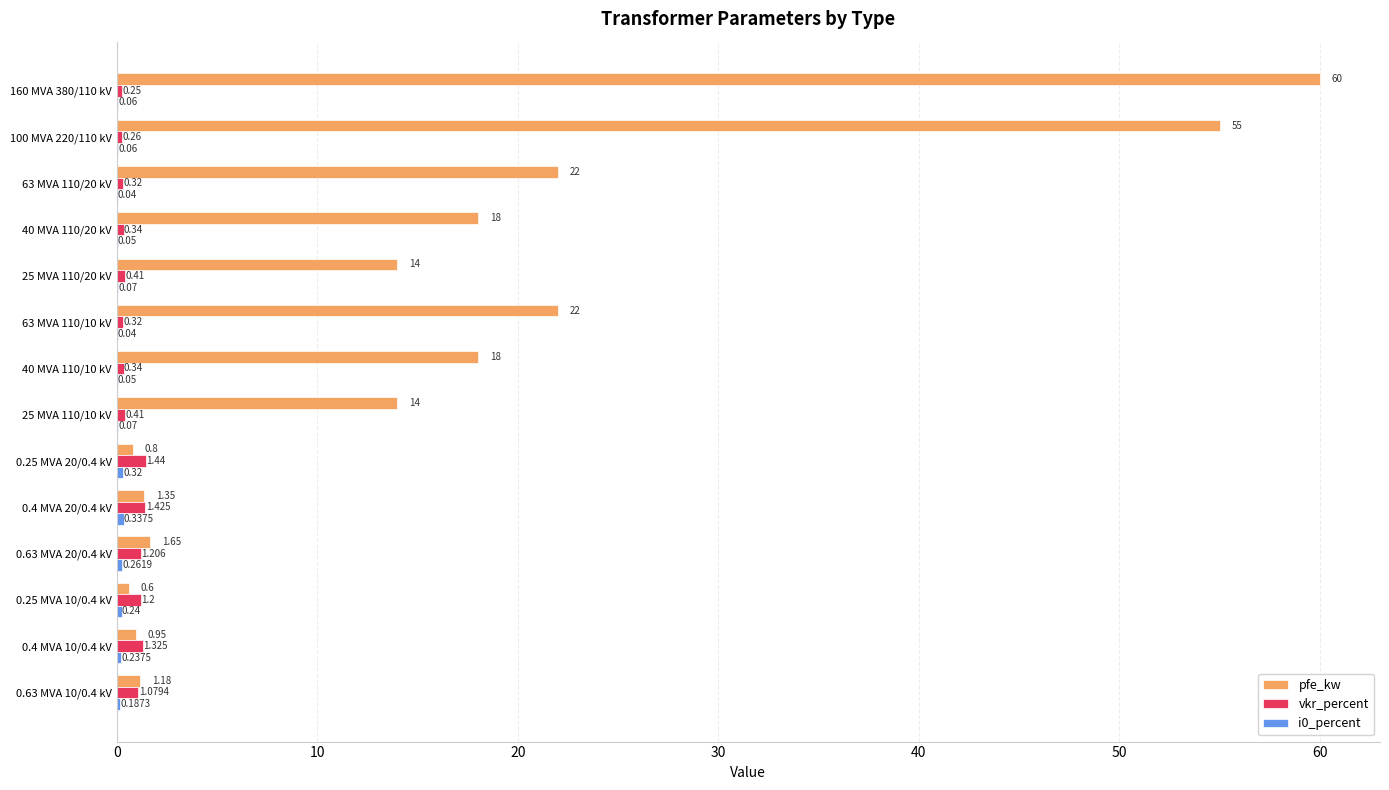

How many distinct data groups are displayed?

3